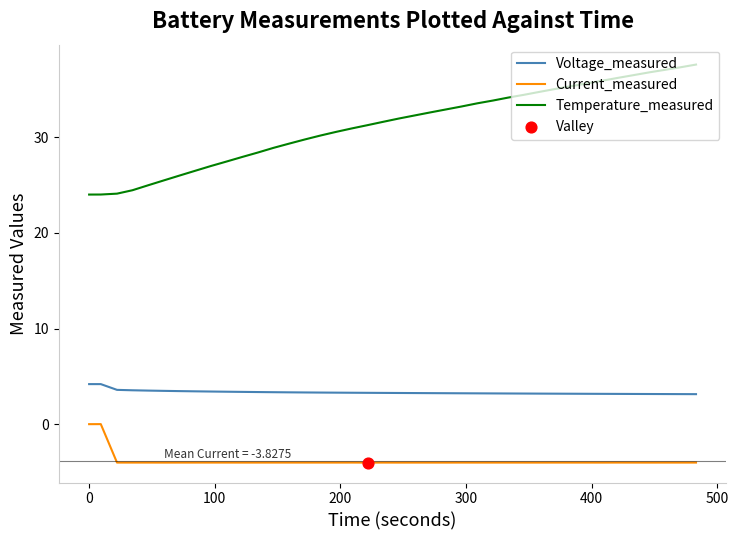

Which series has the largest total across all categories?

Temperature_measured